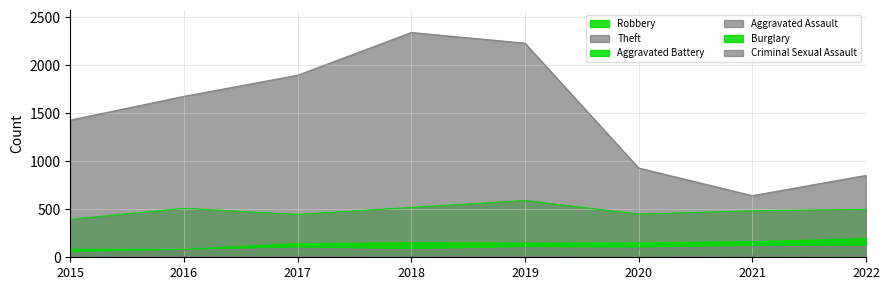

Does the chart have visible grid lines?

Yes